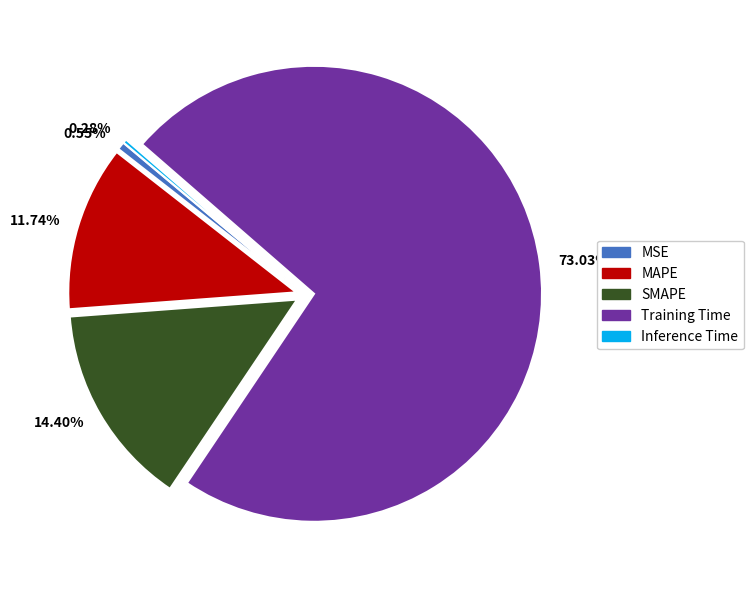

Do Inference Time and MAPE together represent more than half of the pie?

No